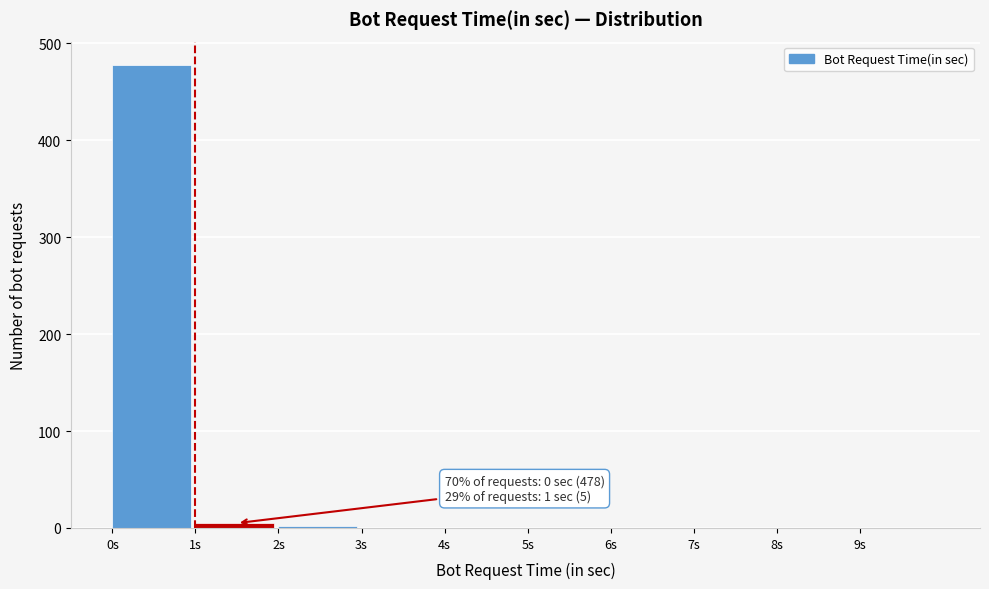

Which range on the x-axis has the tallest bar?

0 to 1